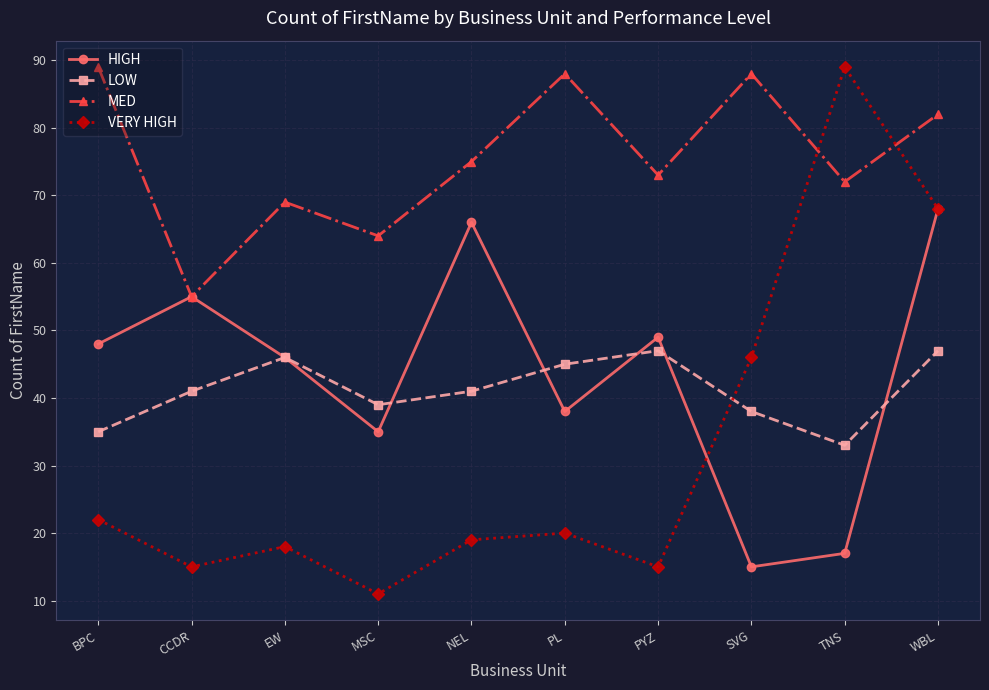

What is the sum of the MED values at WBL and BPC?

171